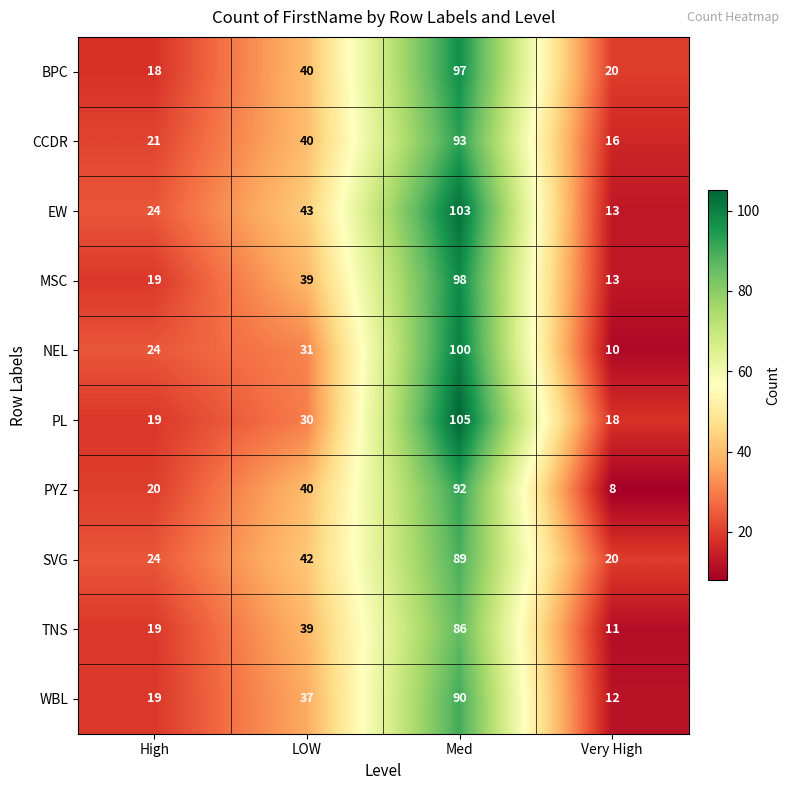

What is the difference between the highest and lowest values at LOW?

13